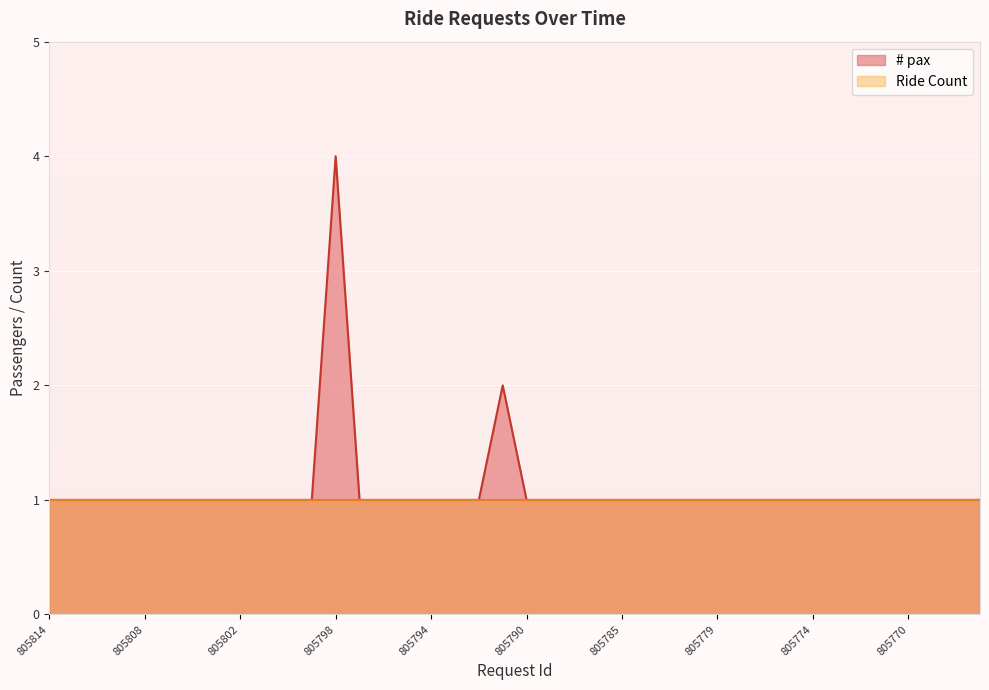

True or false: the data has more than 1 interior local peaks.

True